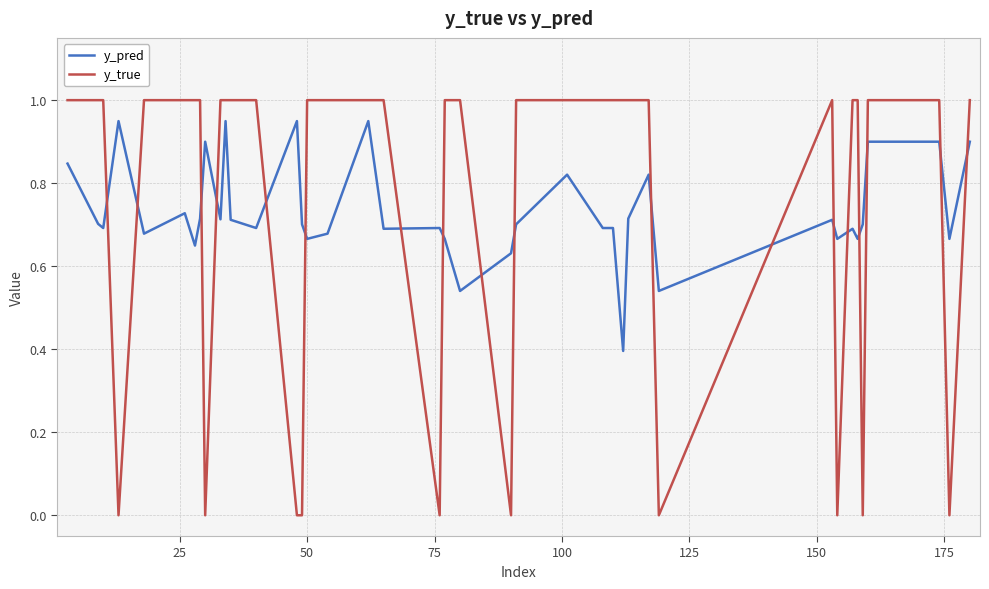

Rank the series by their maximum value, from lowest to highest.

y_pred, y_true